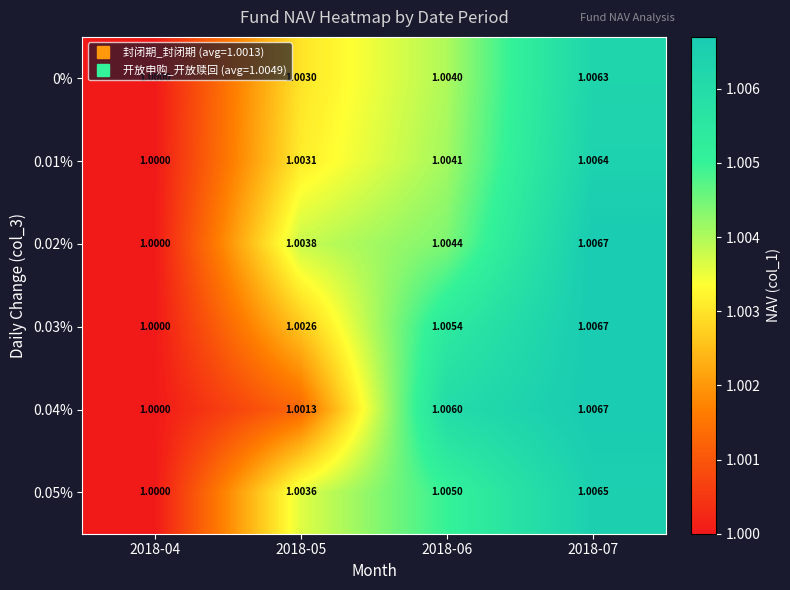

Is the value of 0.03% at 2018-07 greater than the value of 0.02% at 2018-04?

Yes